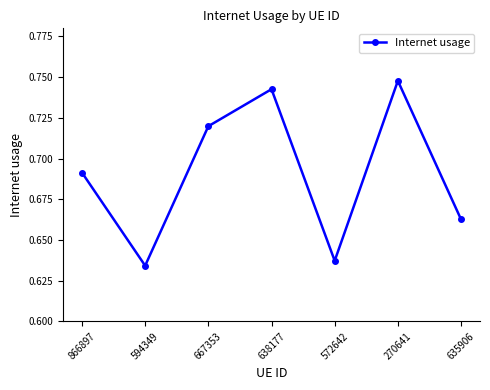

How many series are shown in this chart?

1